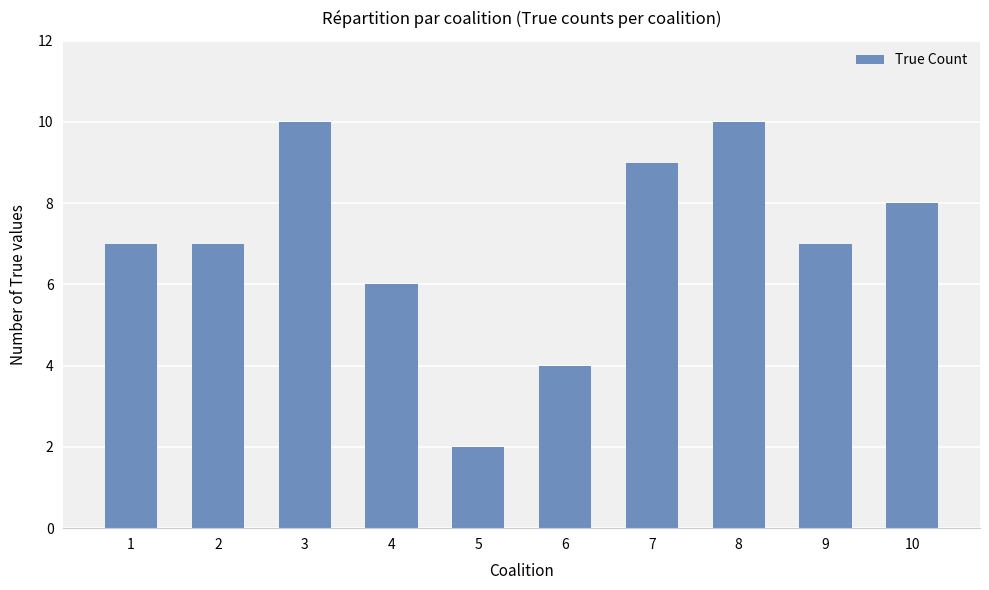

Count the values in the range 6 to 9.

6